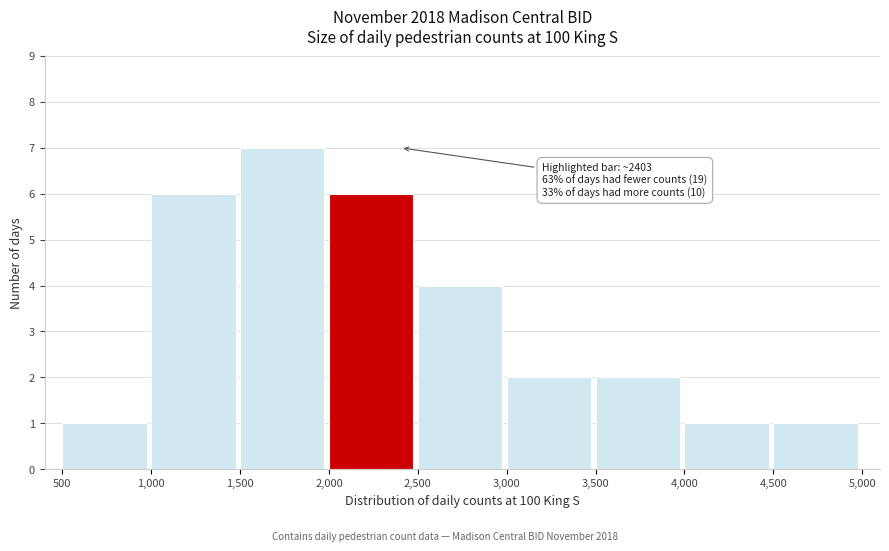

Over which range of the x-axis is the bar tallest?

1,500 to 2,000